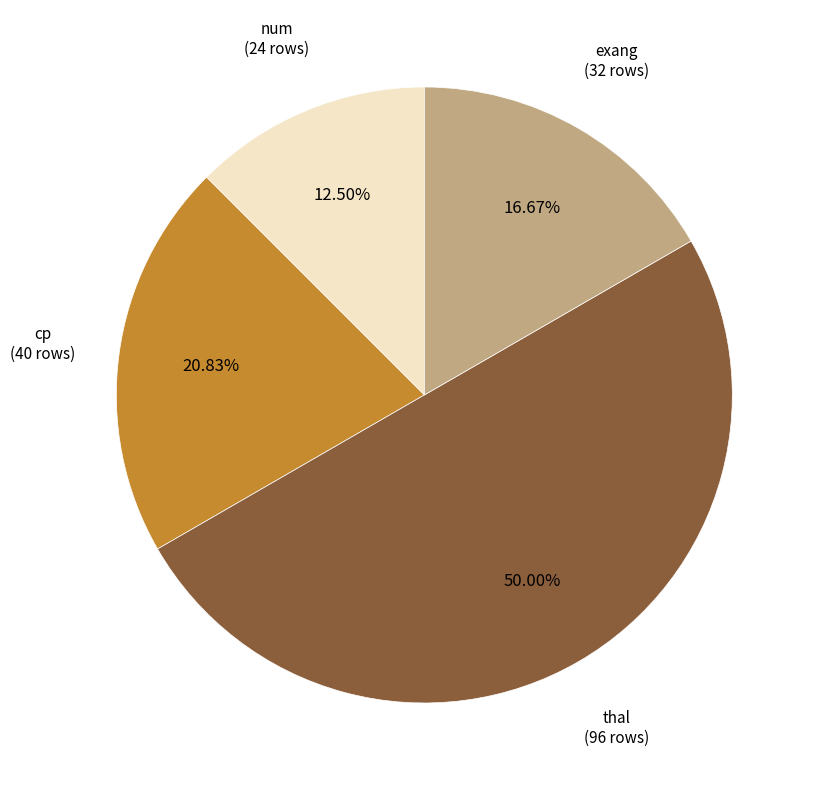

How many slices are in this pie chart?

4